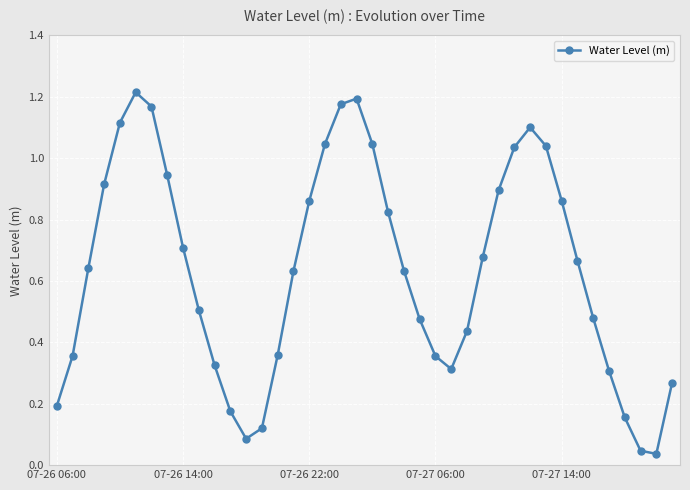

How many points are lower than both their immediate neighbors (excluding endpoints)?

3